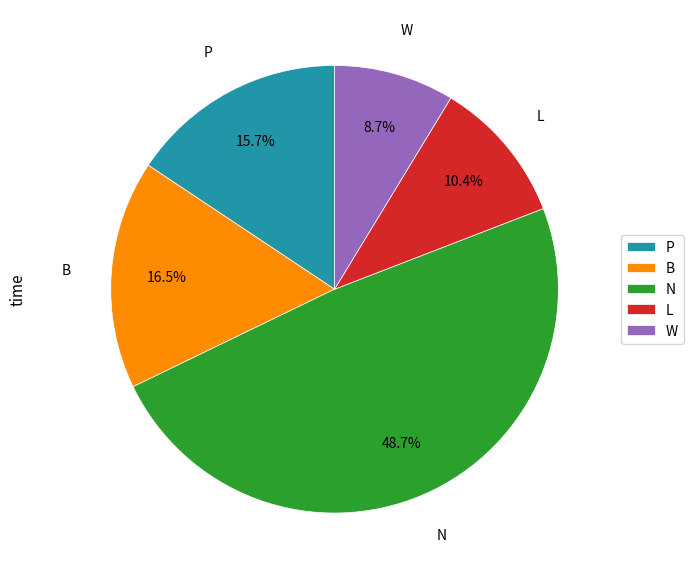

Combined, what portion of the pie is N and W?

57.4%